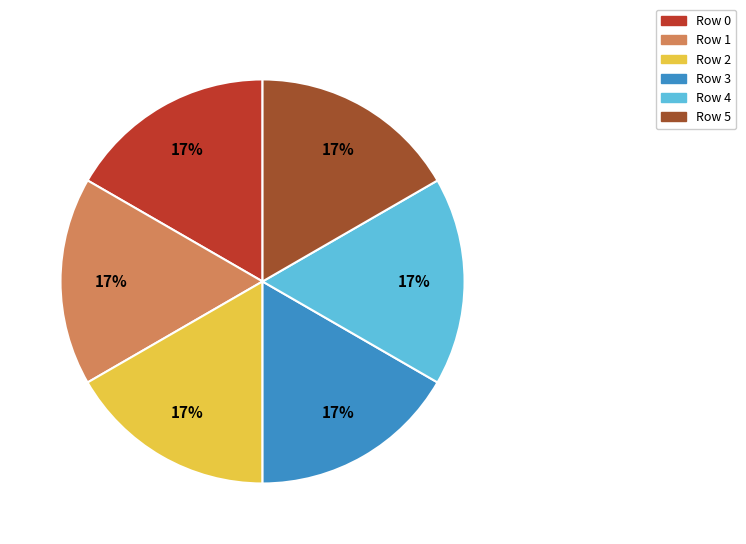

To the nearest percent, what is the average slice percentage?

17%